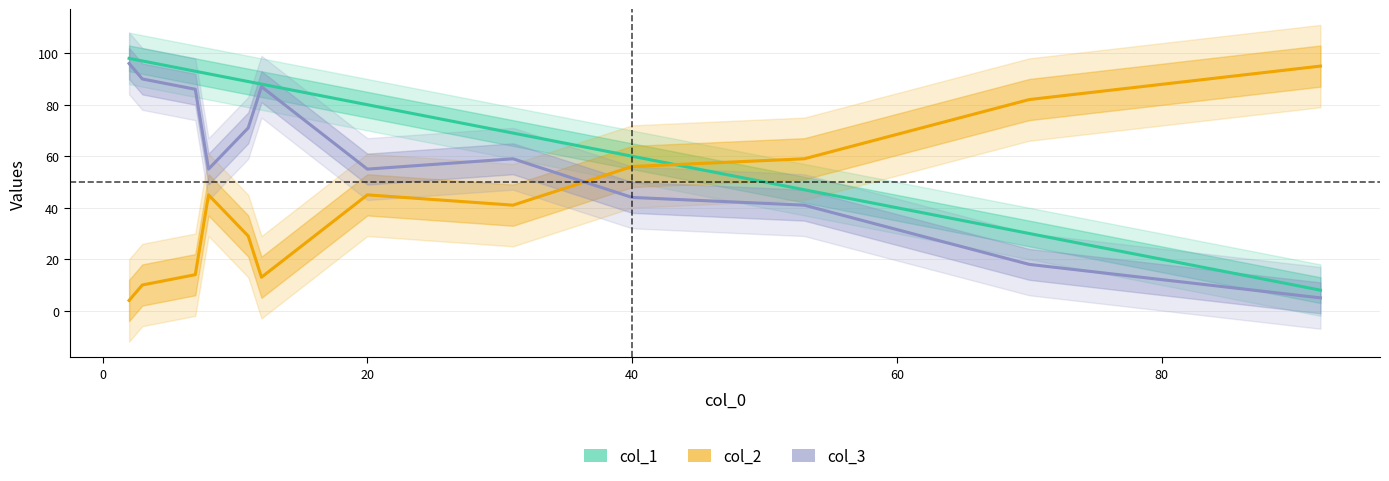

Does the chart display data point markers on the line(s)?

No